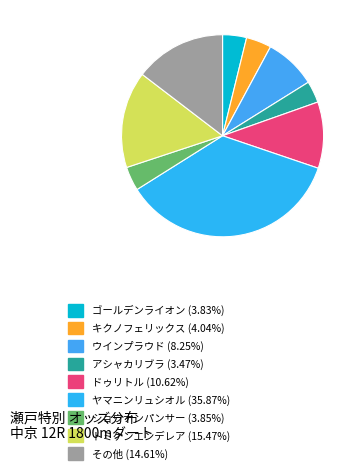

Count the number of slices in the pie.

9